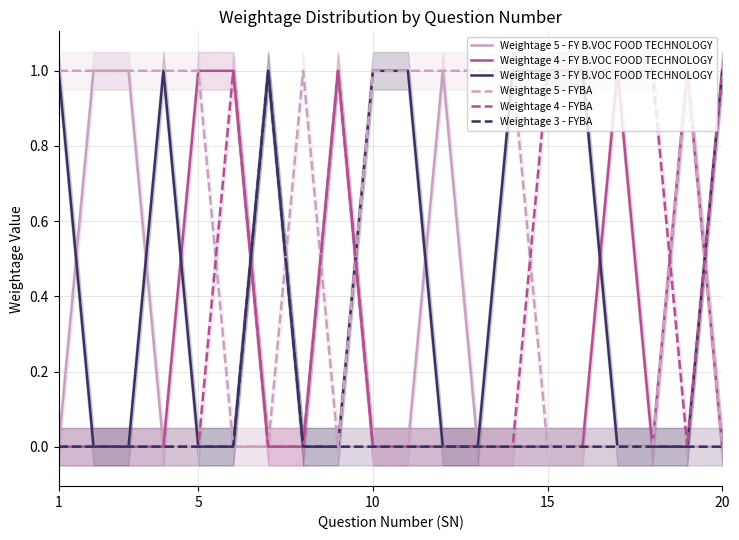

What value does the Weightage 5 - FYBA series have at 10?

1